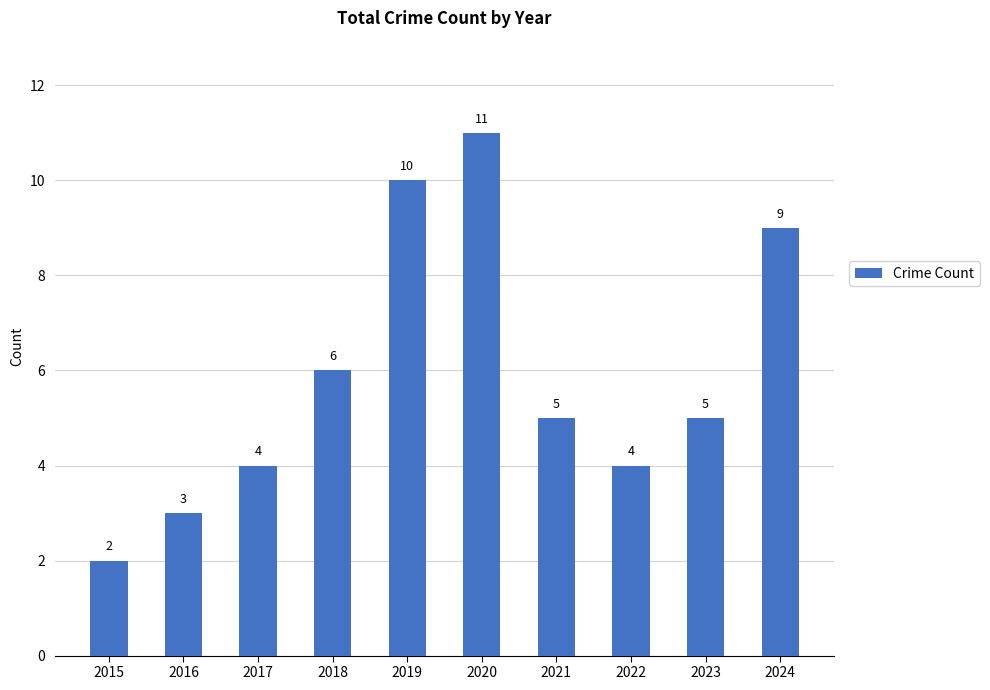

What is the value of the 8th bar from the left?

4